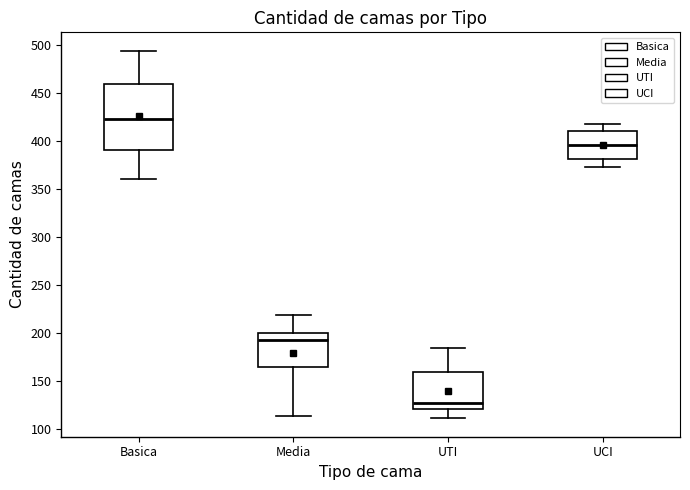

Which box is the tallest, from its lower edge to its upper edge?

Basica